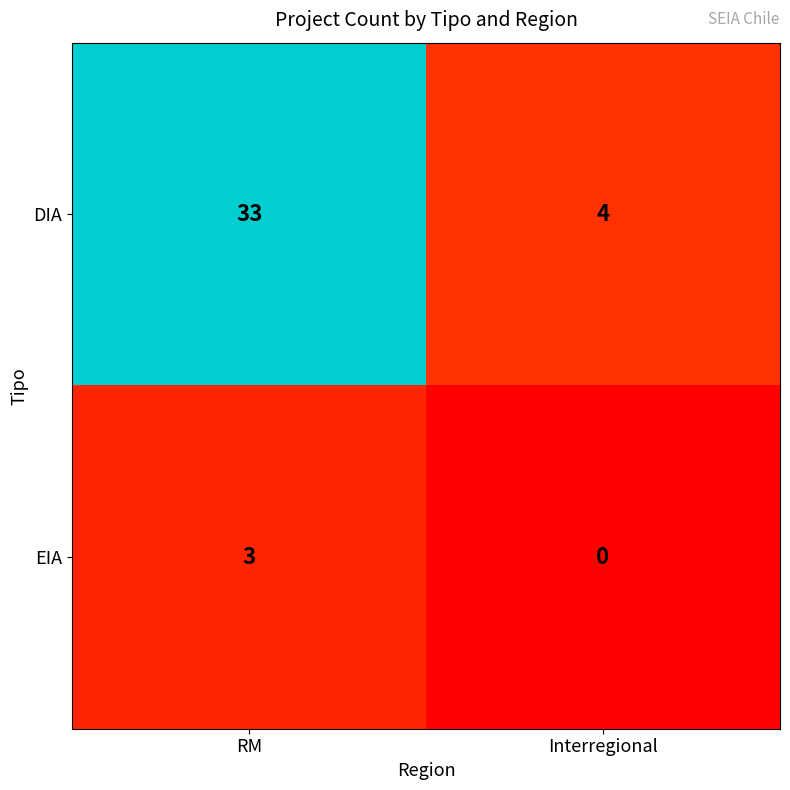

List the series in order of their overall mean, lowest first.

EIA, DIA